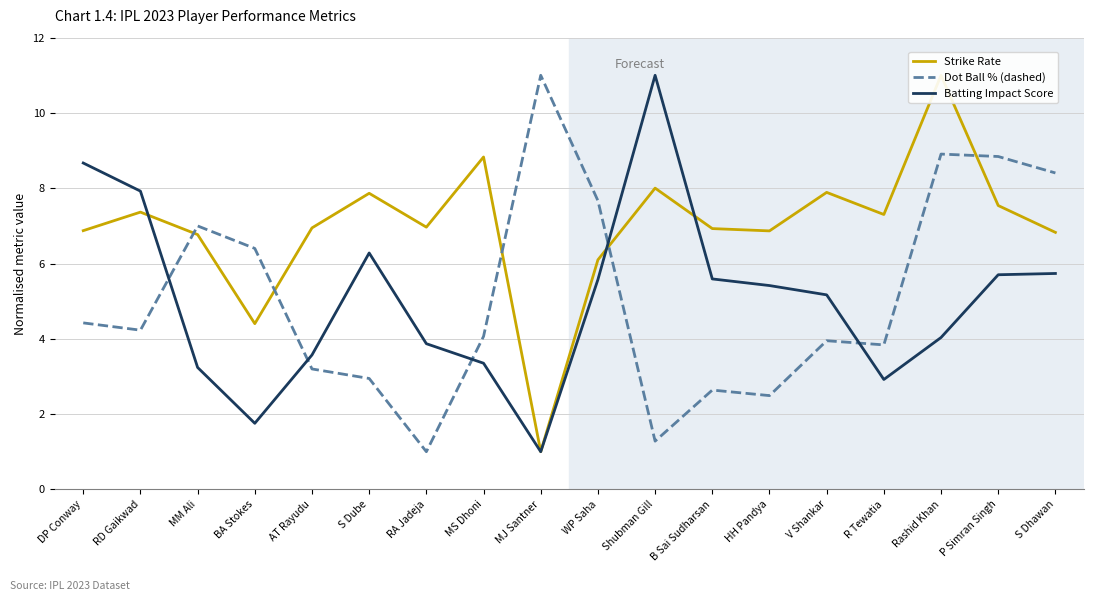

Is it true that Strike Rate equals 6.9 at HH Pandya?

True